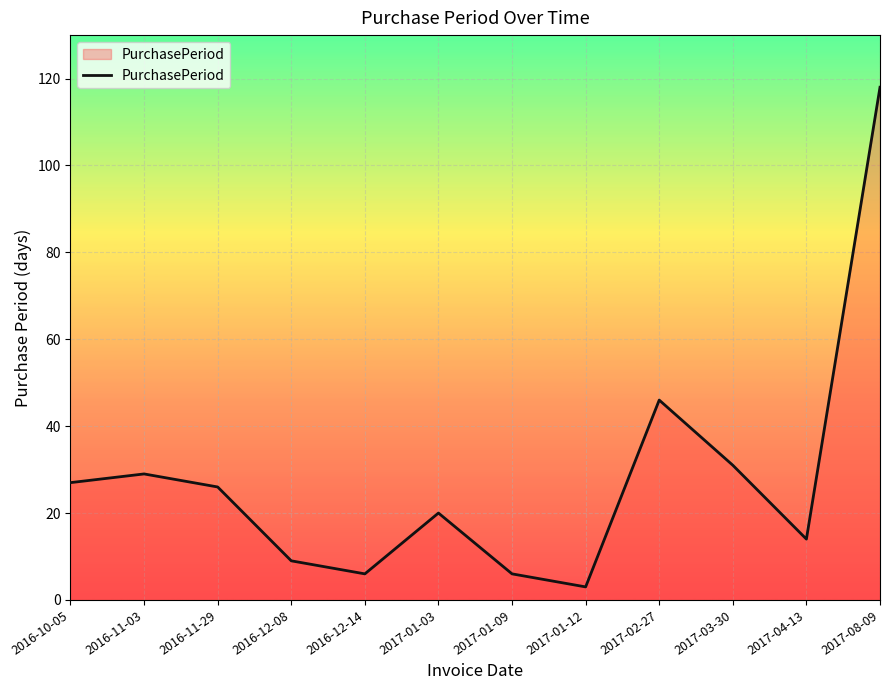

What position from the right is 2017-03-30?

3